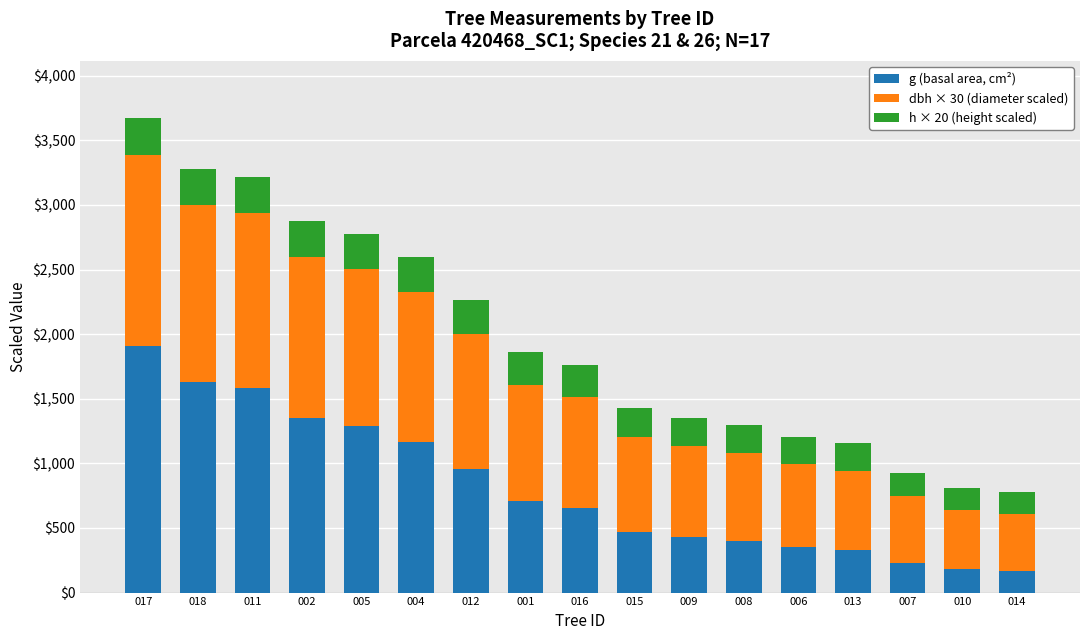

What is the highest value of the g (basal area, cm²) series?

1910.3